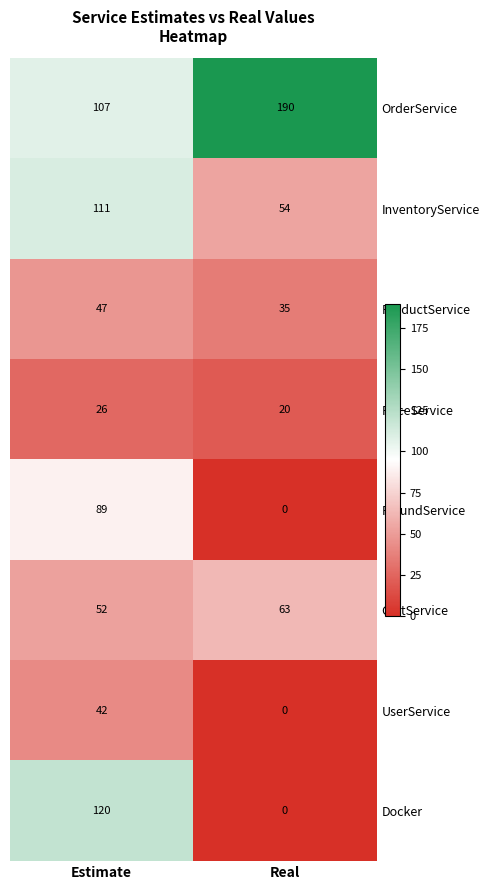

Count the number of categories in the chart.

2